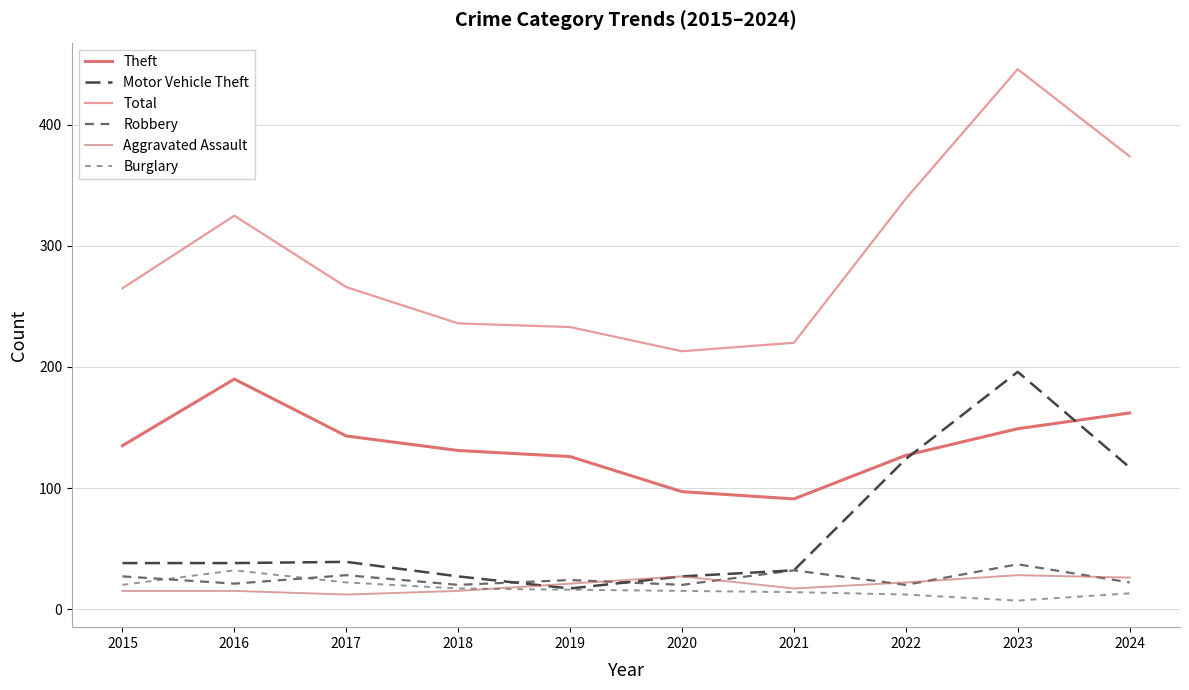

Where is the first local minimum for Burglary?

2023